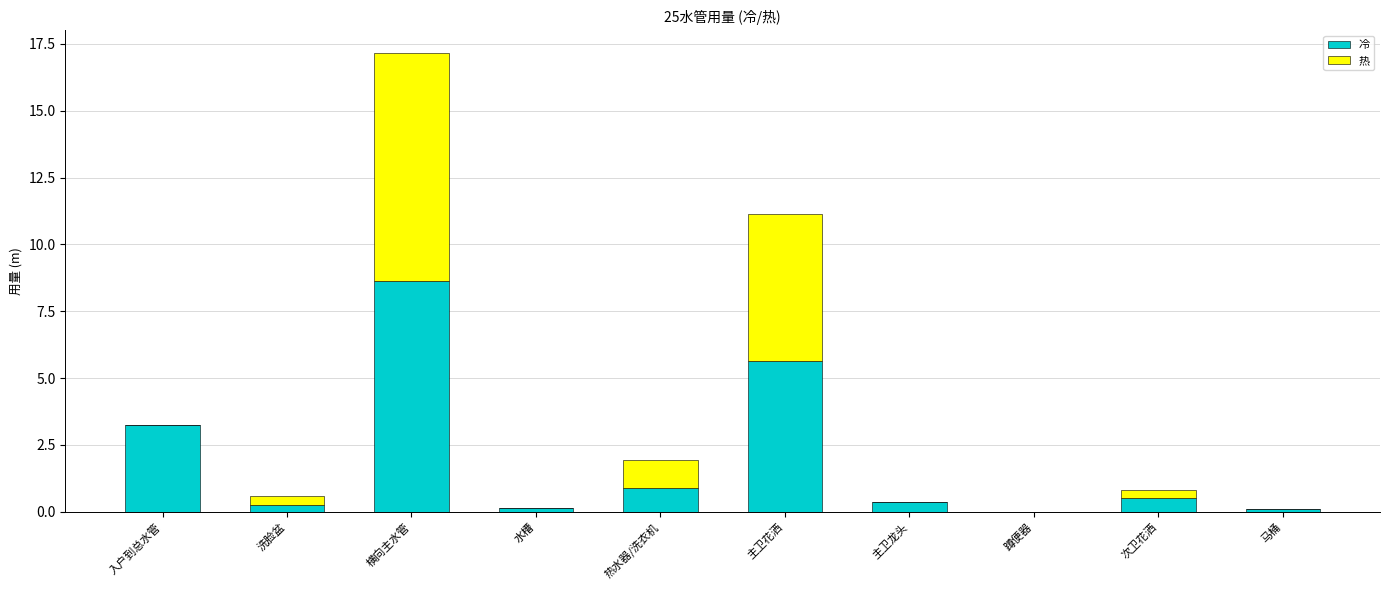

What is the sum of all 冷 values?

19.8